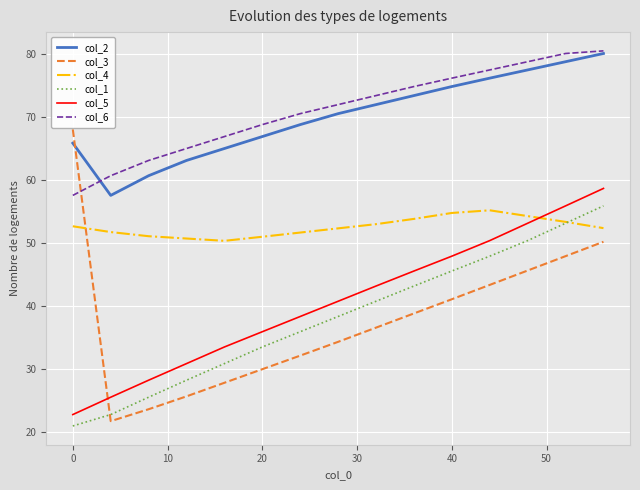

What is the lowest value of the col_1 series?

21.0